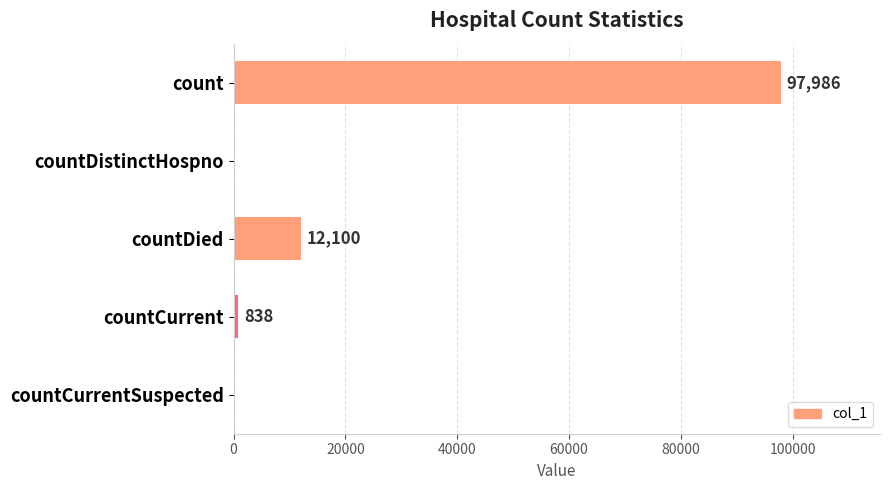

The chart shows a value of 838 at countCurrent. True or false?

True